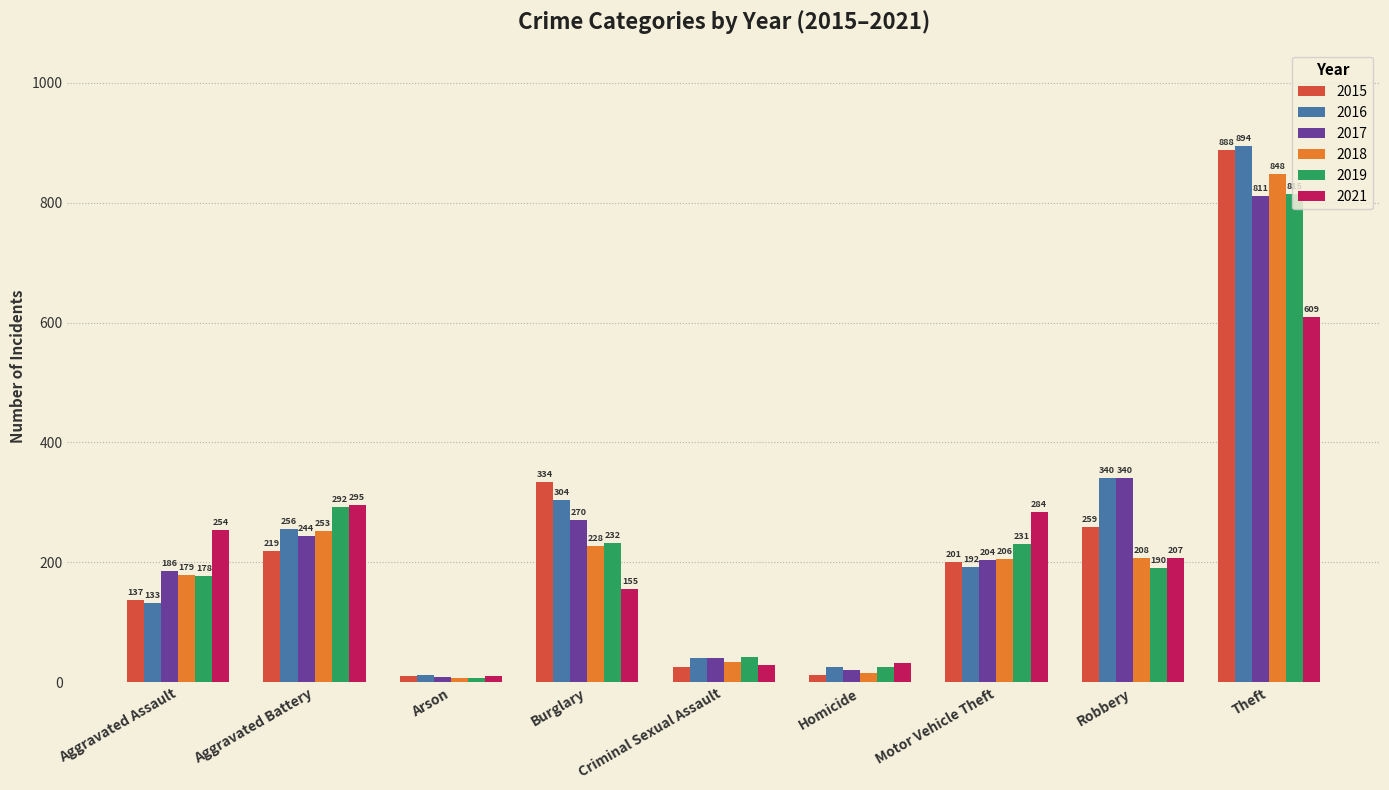

What is the label of the 1st bar from the left?

Aggravated Assault